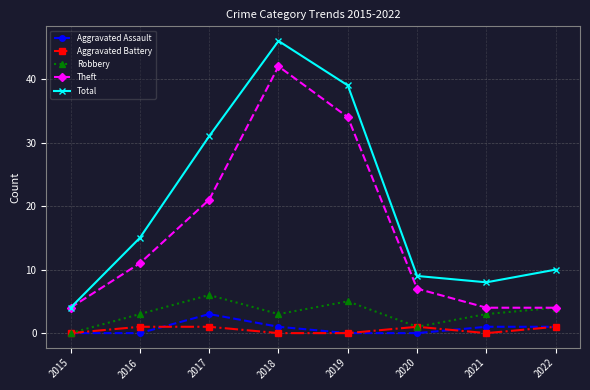

True or false: Theft has a value of 13 at 2020.

False